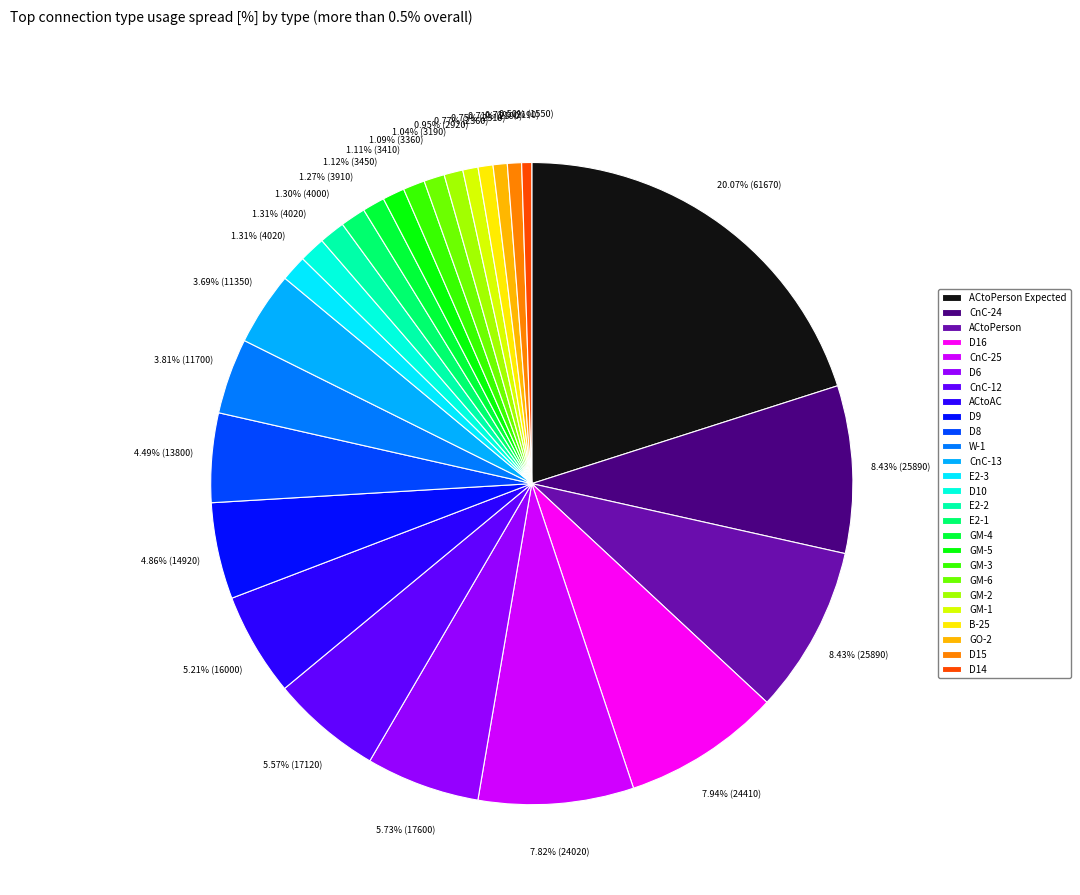

Count the number of slices in the pie.

26